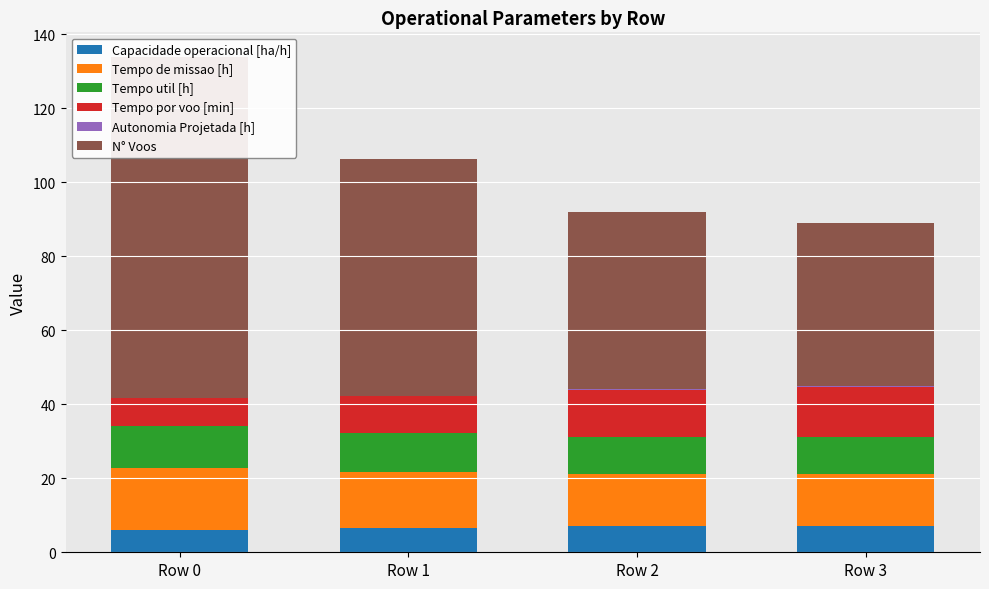

At which category is the sum across all series the highest?

Row 0